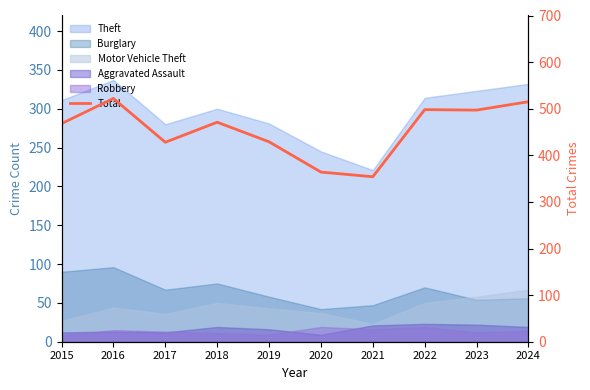

What is the average value?

455